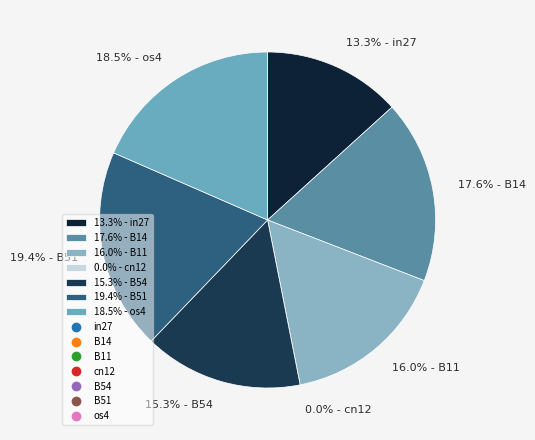

Do B14 and B54 together represent more than half of the pie?

No